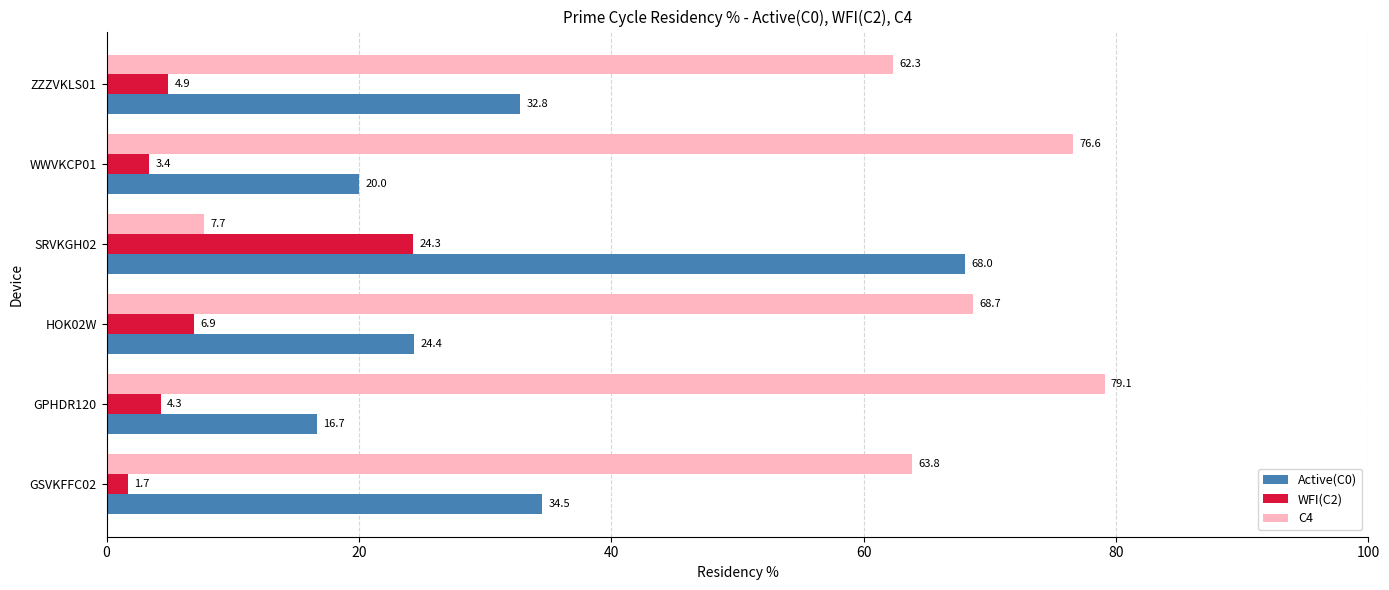

Is it true that WFI(C2) equals 3.4 at WWVKCP01?

True